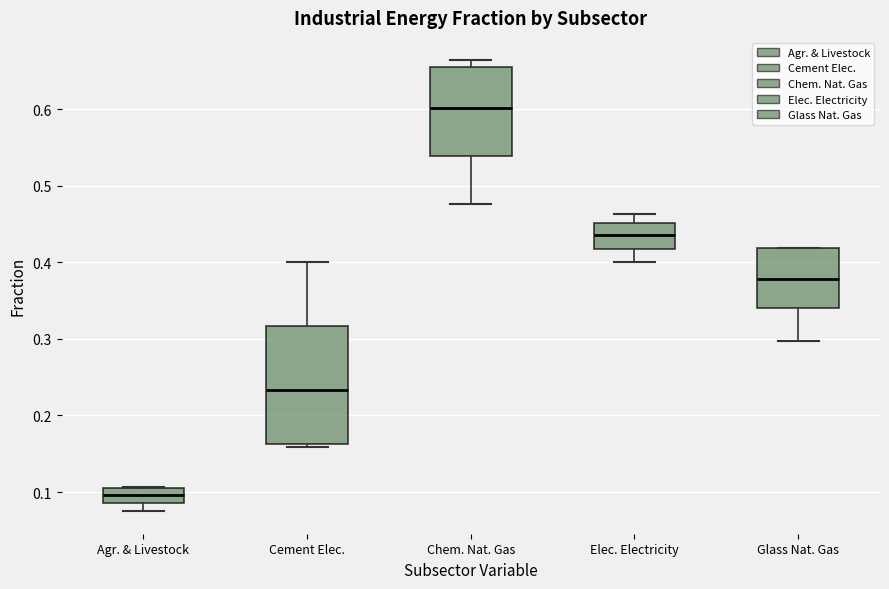

Reading left to right, transcribe this box plot: for each box, give where its median line is, the range the box spans, and where its two whiskers end, as read against the y-axis. The values are not printed on the chart, so give them approximately, as read against the axis.

Agr. & Livestock: median 0.10 (inside the box), box 0.09 to 0.10, whiskers 0.07 to 0.11
Cement Elec.: median 0.23, box 0.16 to 0.32, whiskers 0.16 (just below the box's lower edge) to 0.40
Chem. Nat. Gas: median 0.60, box 0.54 to 0.66, whiskers 0.48 to 0.66 (just above the box's upper edge)
Elec. Electricity: median 0.44, box 0.42 to 0.45, whiskers 0.40 to 0.46
Glass Nat. Gas: median 0.38, box 0.34 to 0.42, whiskers 0.30 to 0.42